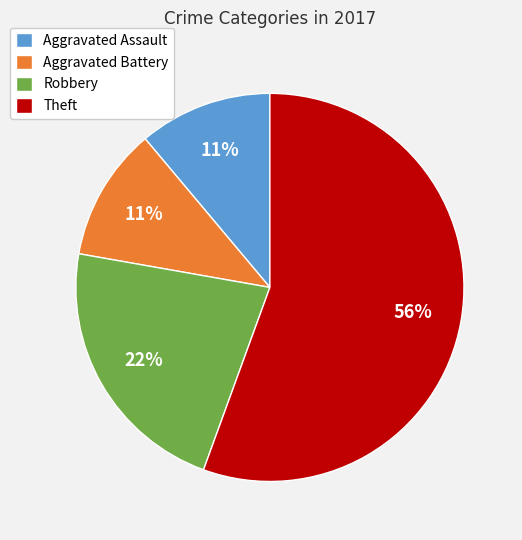

Does any single category account for the majority?

Yes